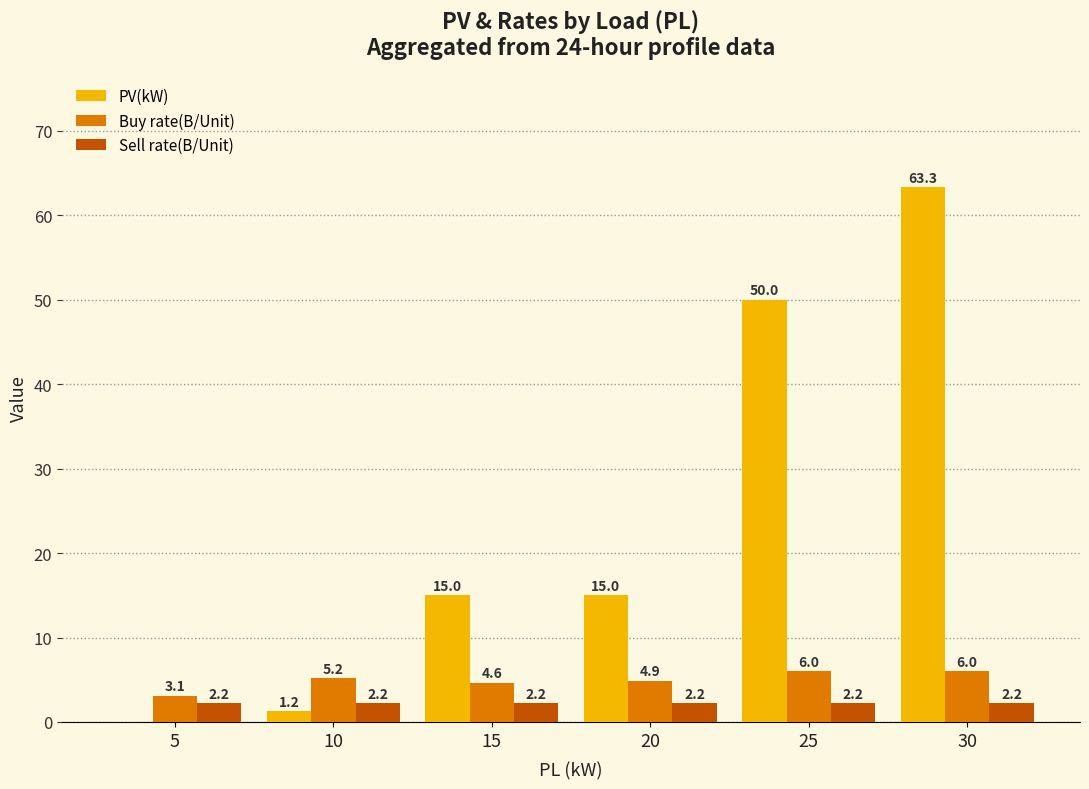

Which series changed the most between 20 and 30?

PV(kW)